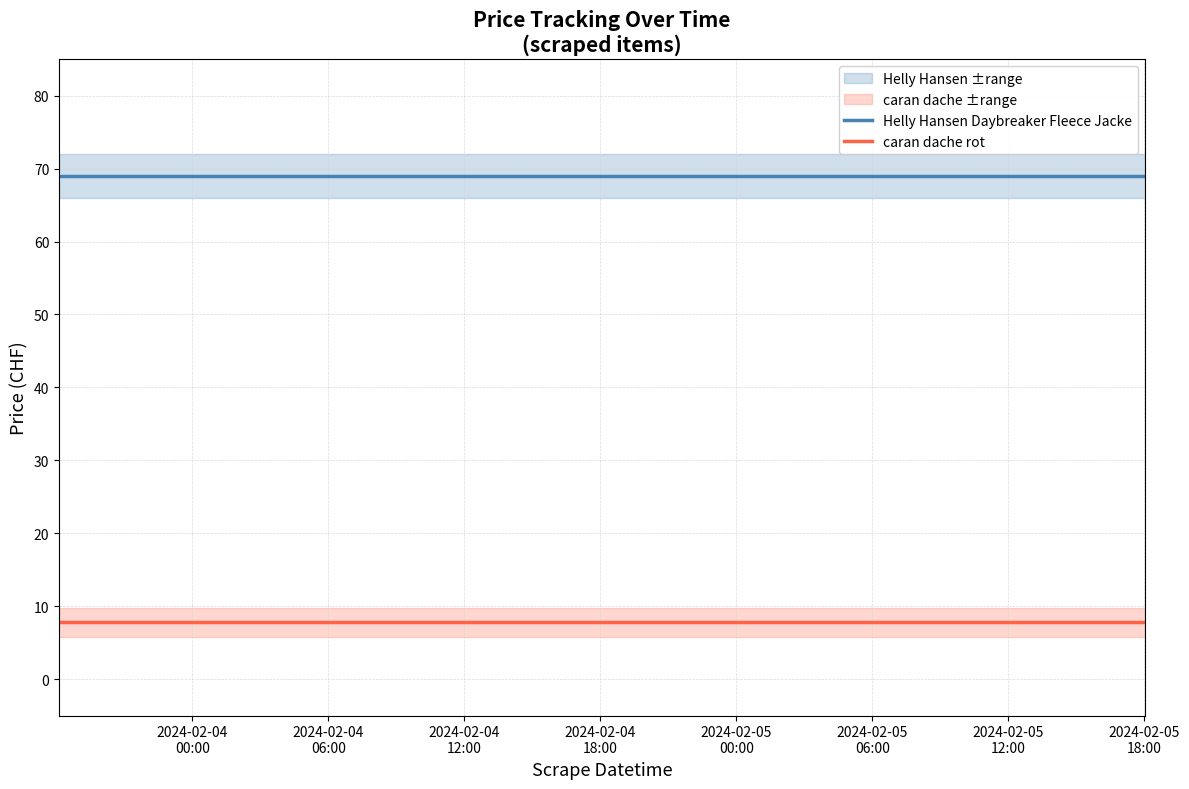

True or false: Helly Hansen Daybreaker Fleece Jacke and caran dache rot intersect in this chart.

False